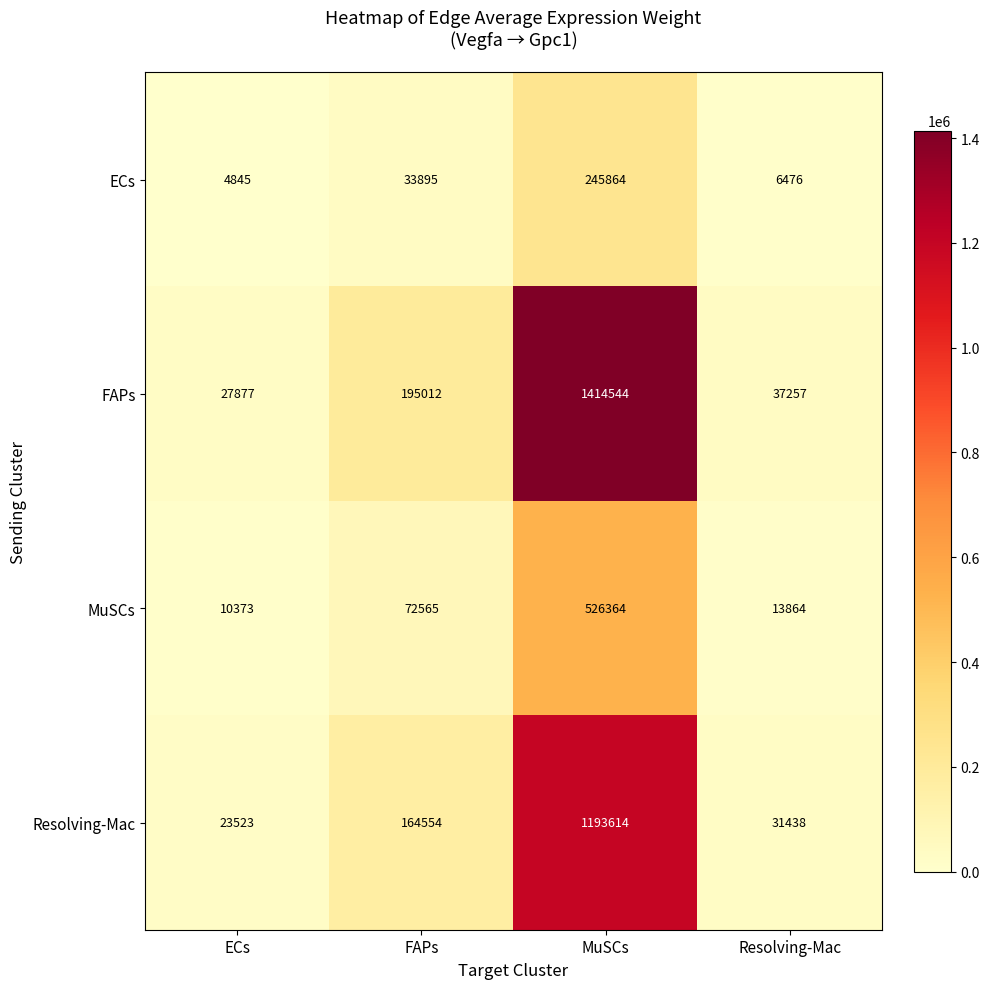

At which category is the sum across all series the highest?

MuSCs